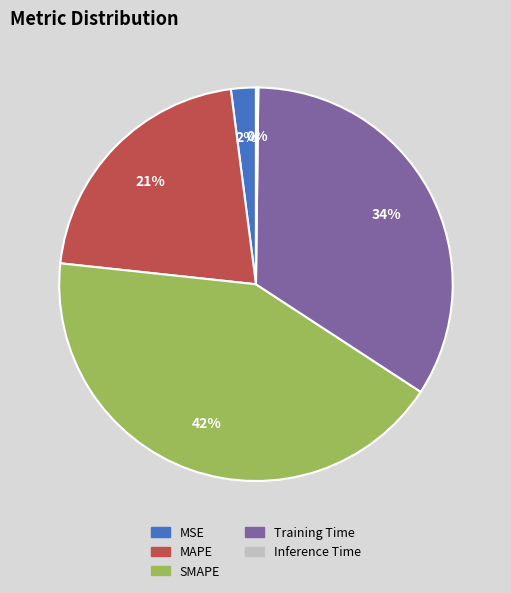

The MAPE slice represents 21% of the pie. True or false?

True